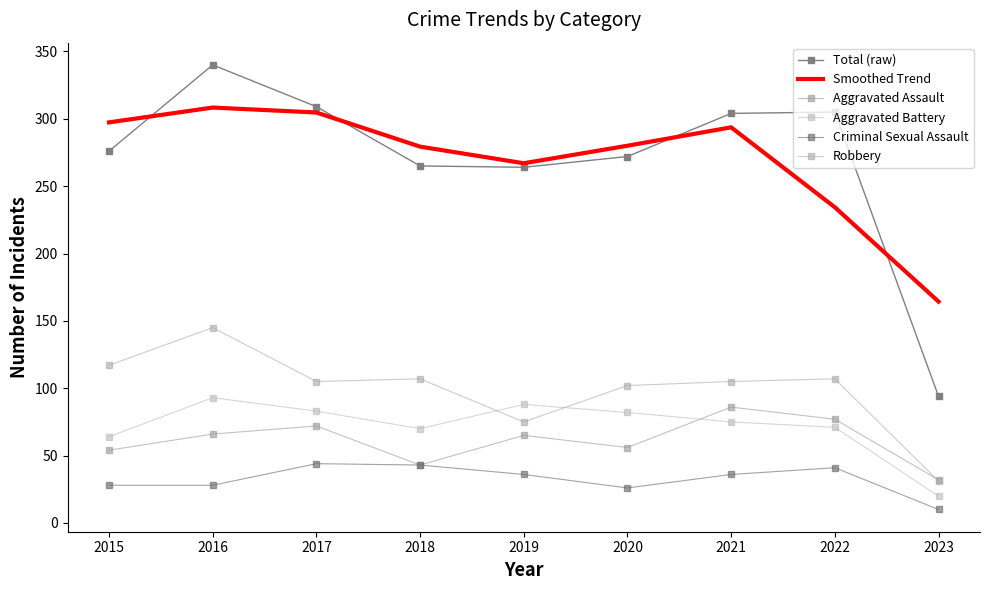

How many data points in Robbery are less than 105?

3